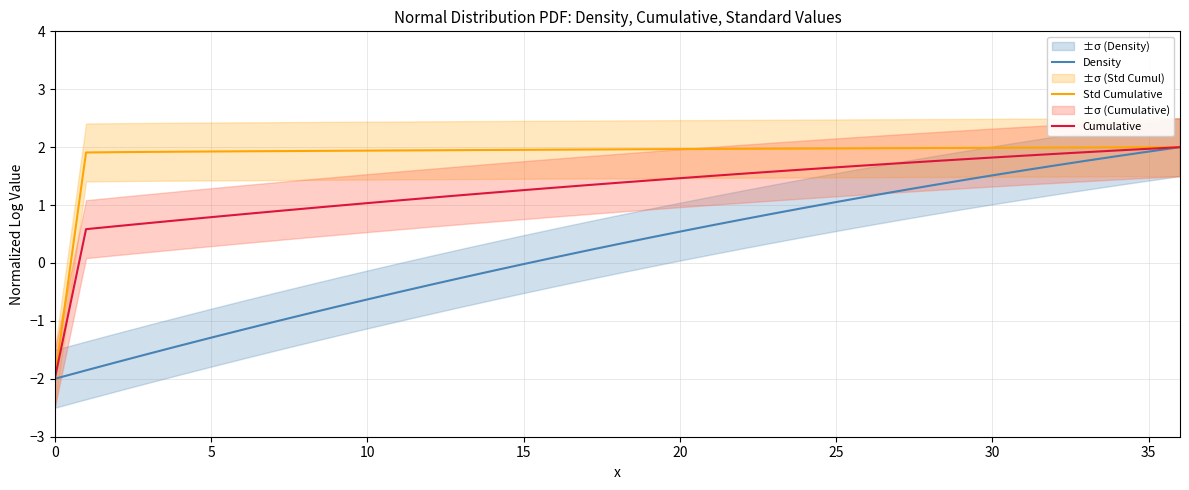

The Density series shows -1.3 at 5. True or false?

True